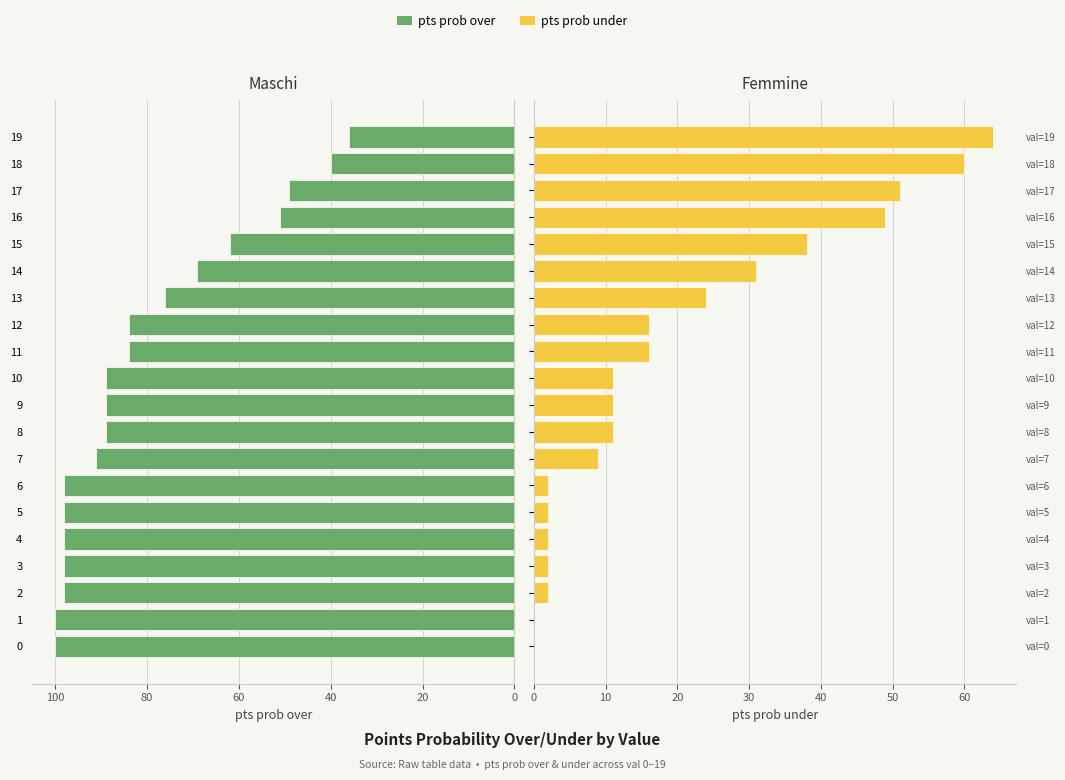

Reading left to right, extract all data points from this chart.

pts prob over: 100	100	98	98	98	98	98	91	89	89	89	84	84	76	69	62	51	49	40	36
pts prob under: 0	0	2	2	2	2	2	9	11	11	11	16	16	24	31	38	49	51	60	64